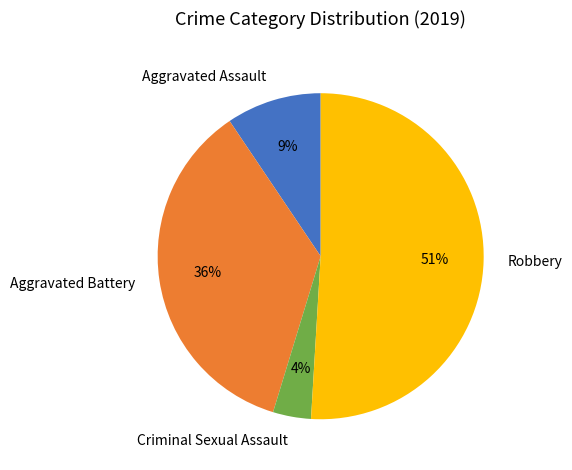

How many slices are in this pie chart?

4